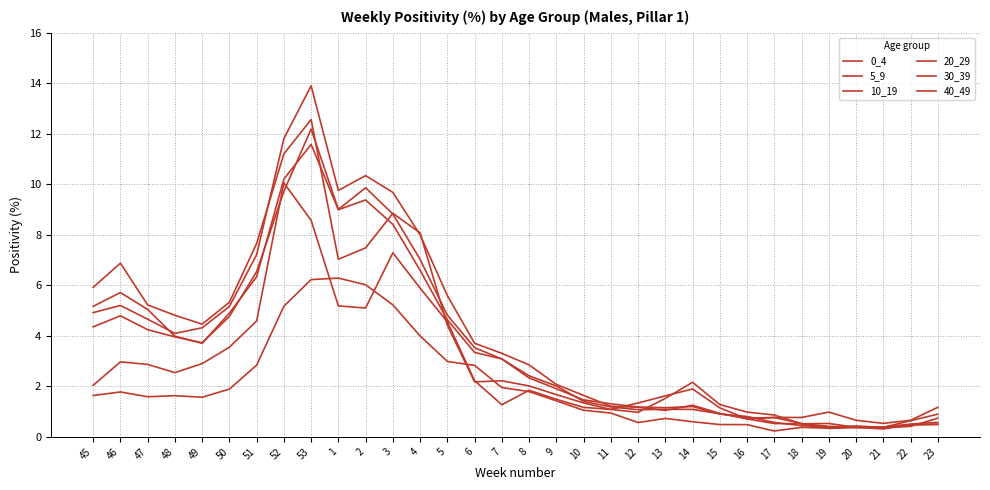

Where does the 0_4 series first go above 1?

45